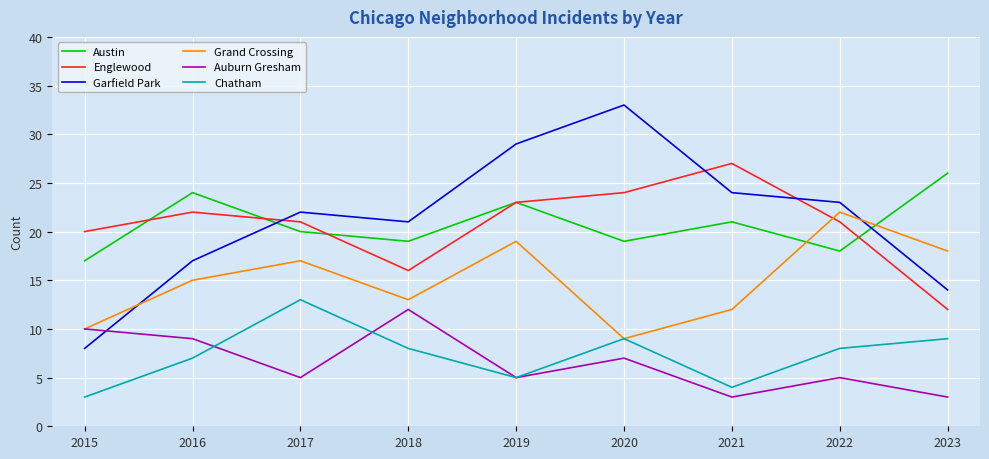

What is the difference between the maximum and minimum values in the Englewood series?

15